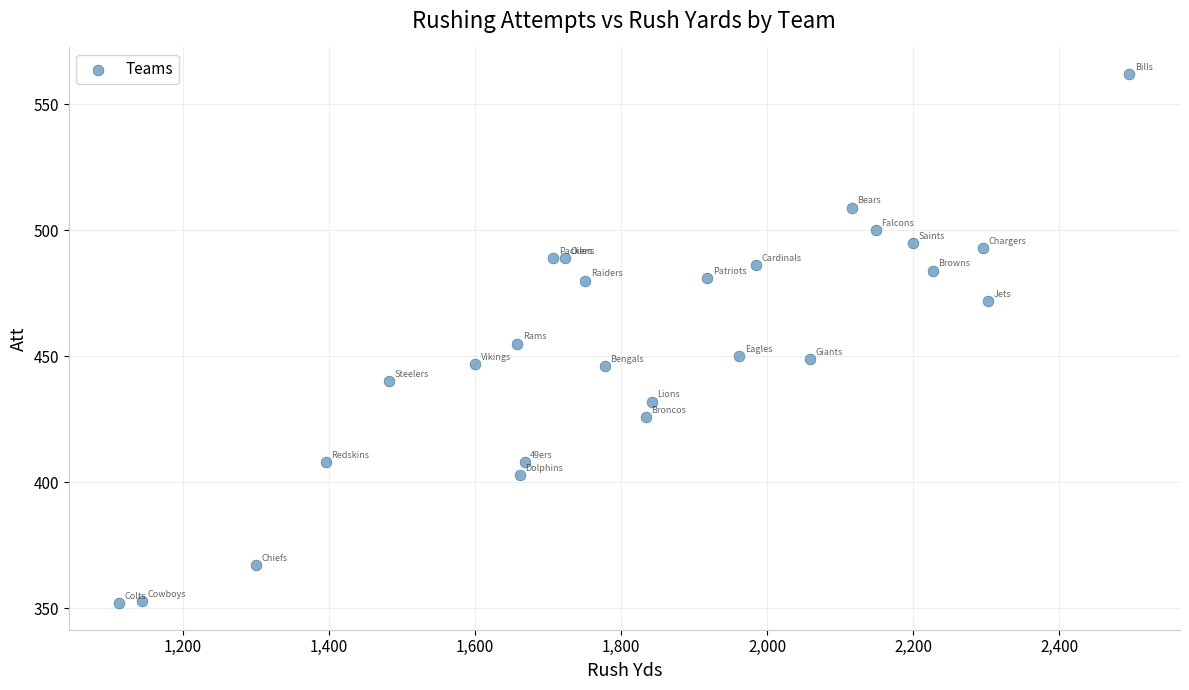

What is the range of Y values (max minus min)?

210